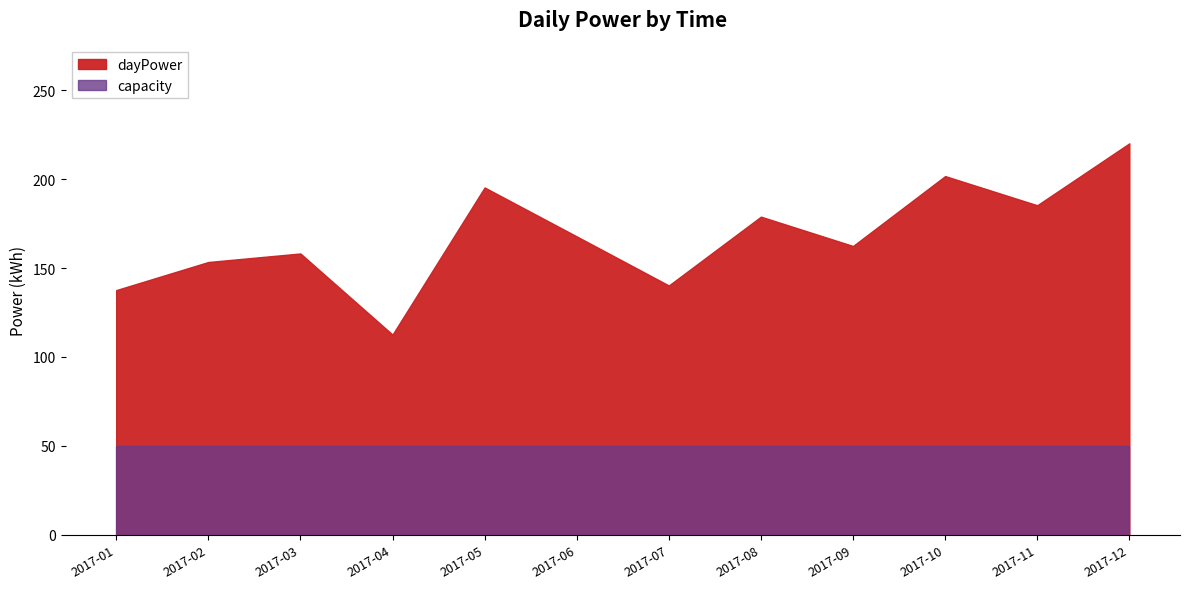

Does the chart display data point markers on the line(s)?

No